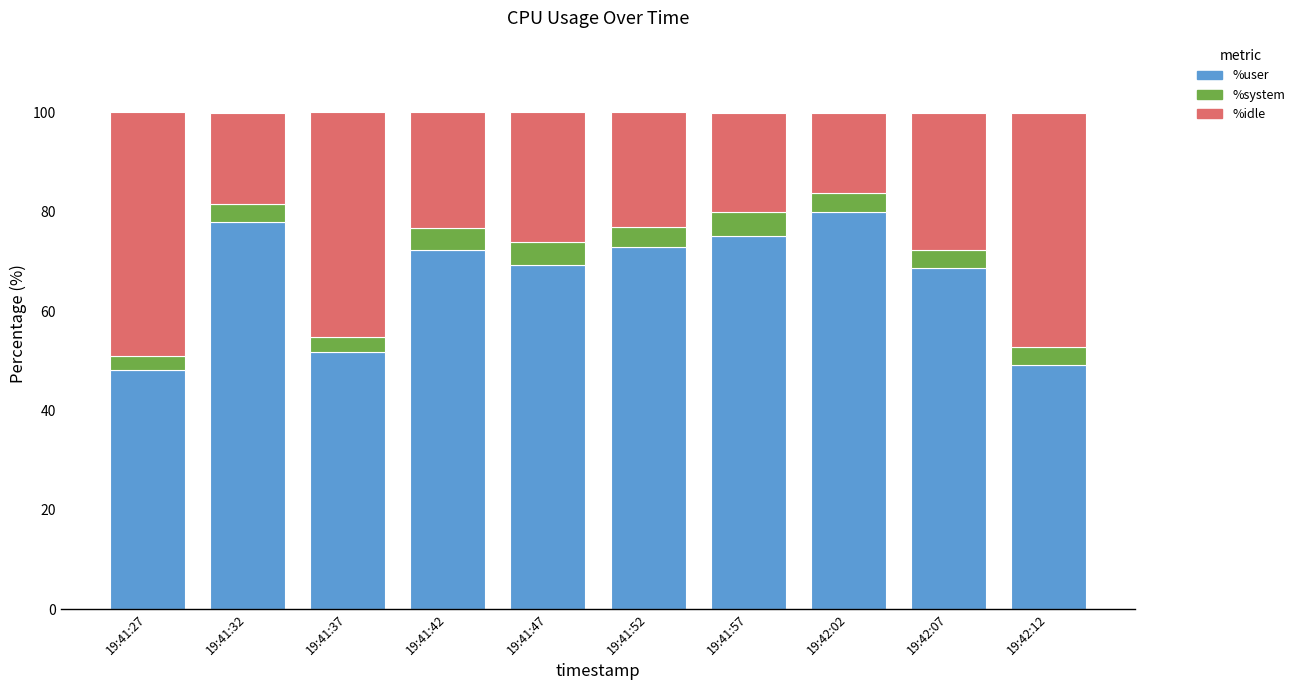

Is it true that %user equals 30.0 at 19:42:12?

False